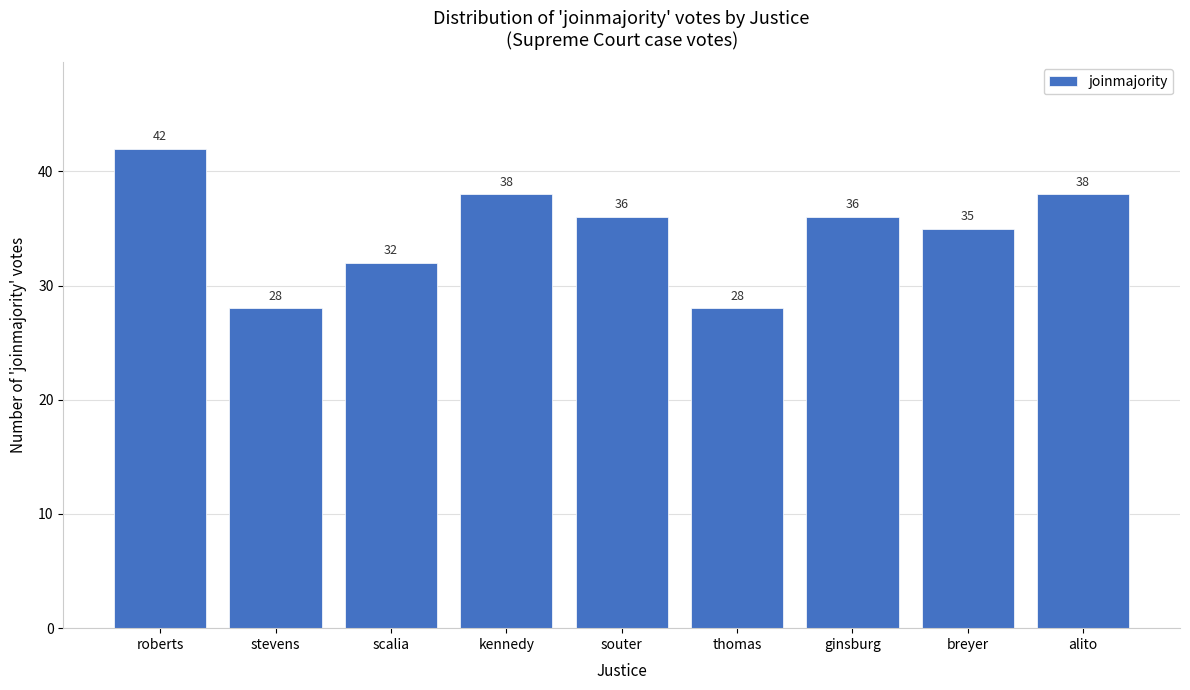

Reading left to right, transcribe all the data shown in this chart.

roberts=42	stevens=28	scalia=32	kennedy=38	souter=36	thomas=28	ginsburg=36	breyer=35	alito=38